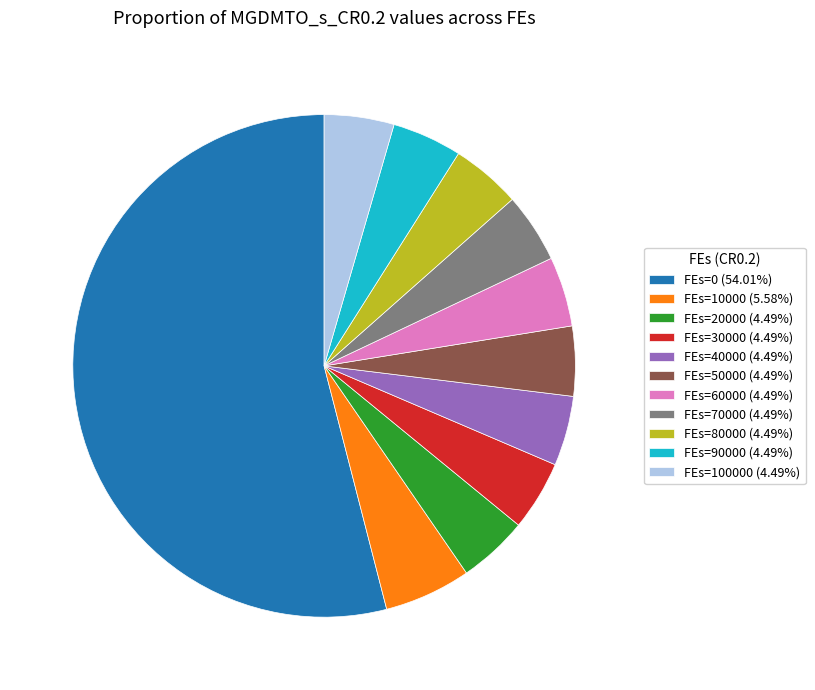

Is the sum of FEs=70000 (4.49%) and FEs=40000 (4.49%) greater than half?

No